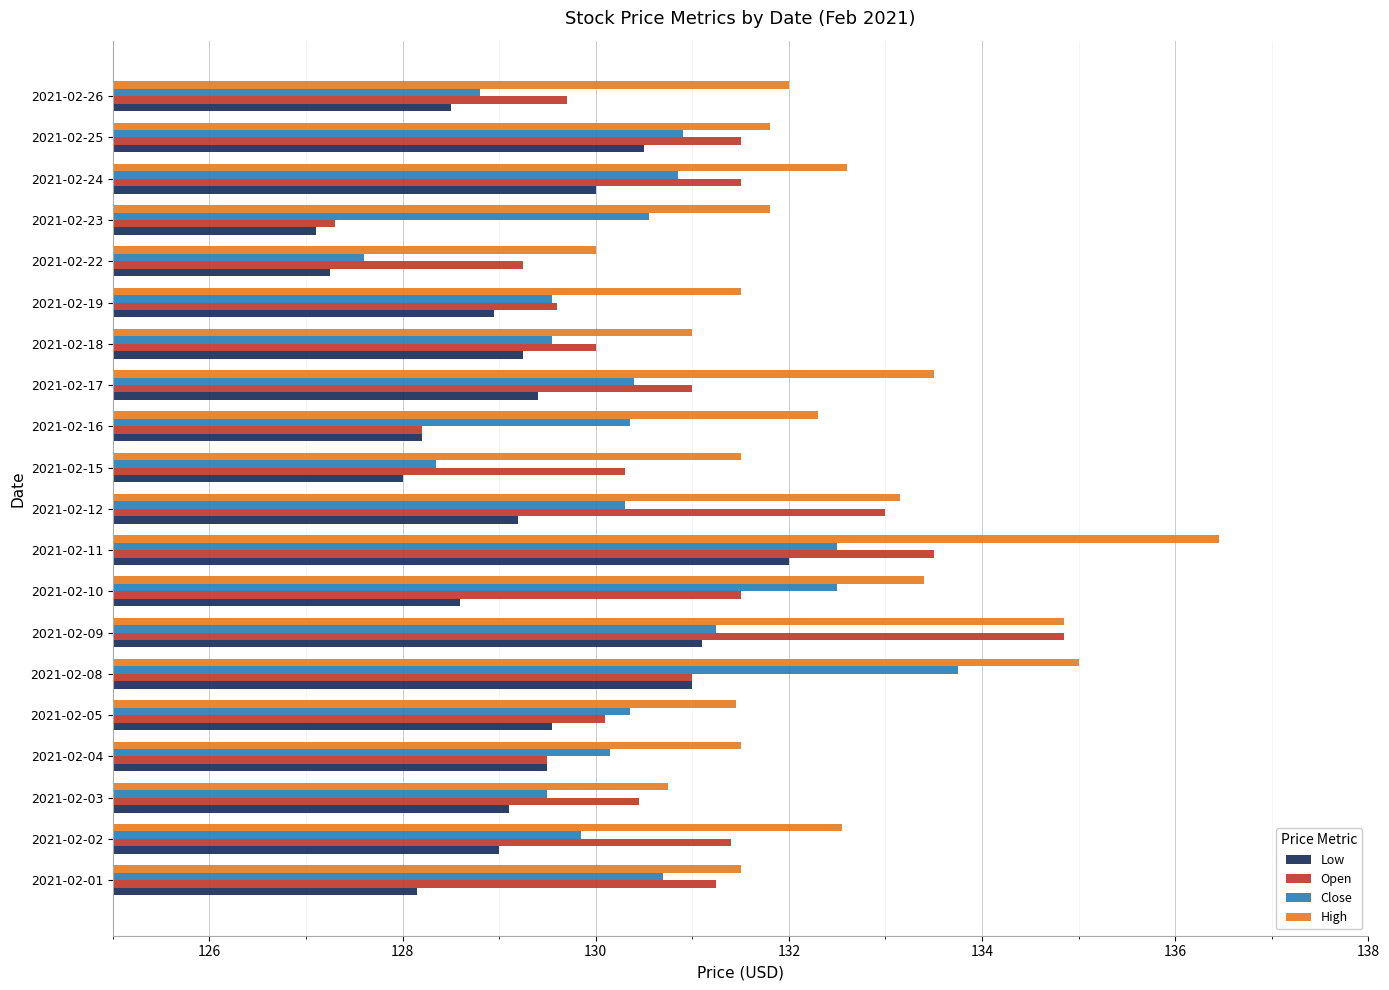

What is the difference between the highest and lowest values at 2021-02-11?

4.4